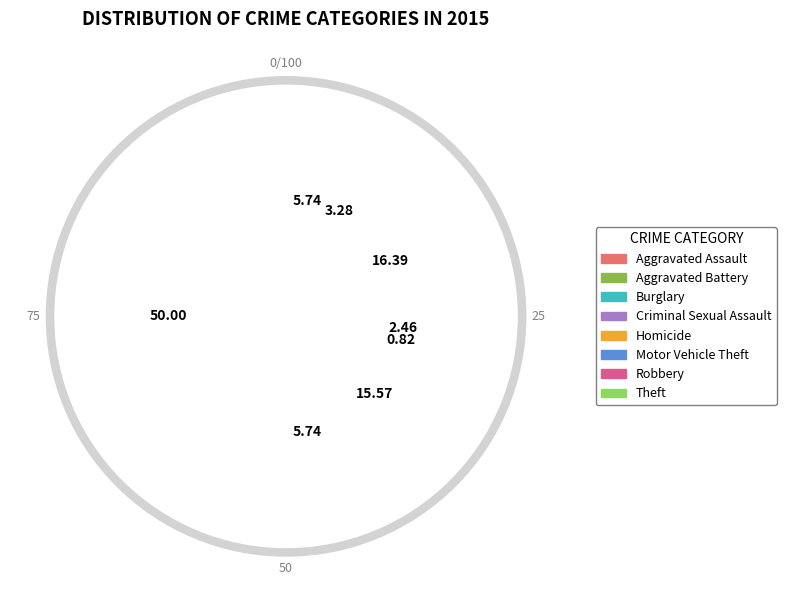

To the nearest percent, what portion does Motor Vehicle Theft represent?

16%